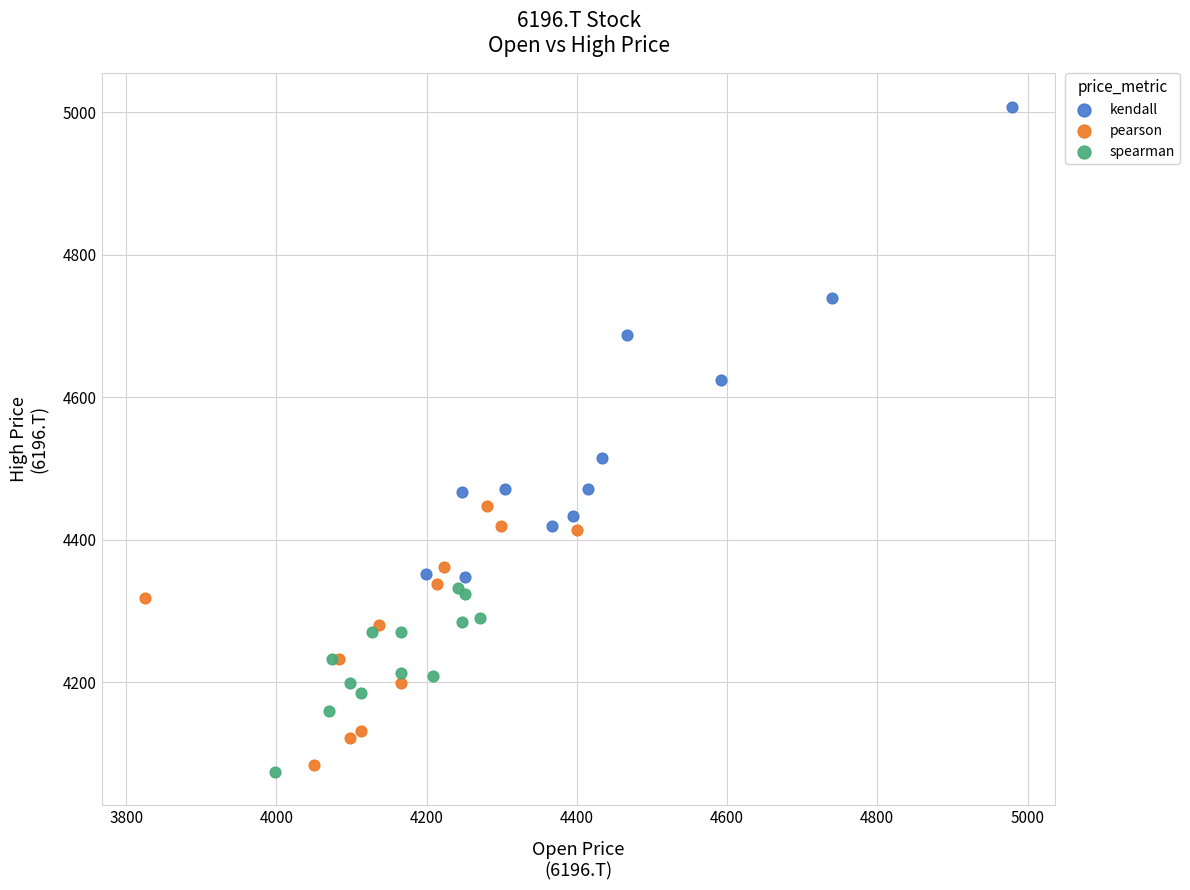

Which series reaches the maximum Y coordinate?

kendall